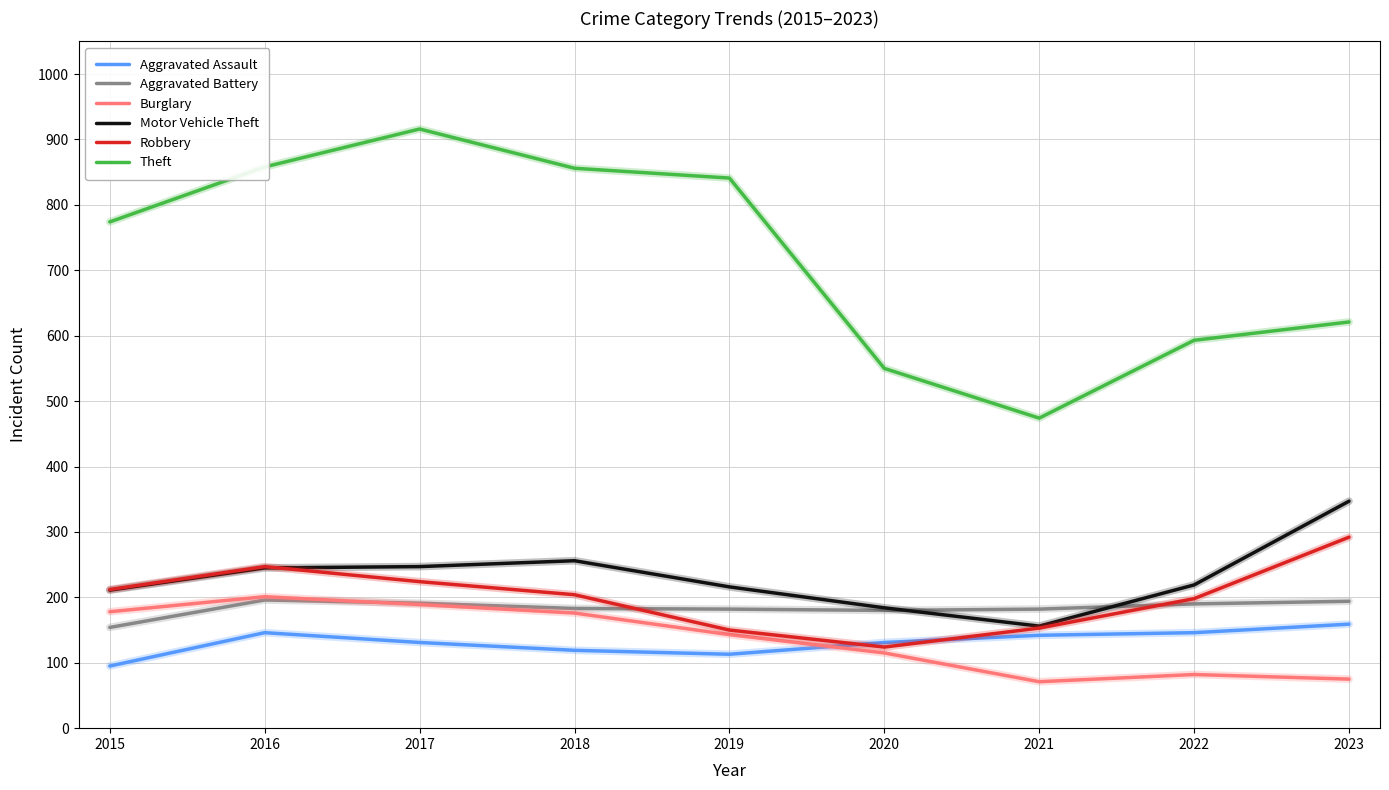

Which series has the widest spread of values?

Theft